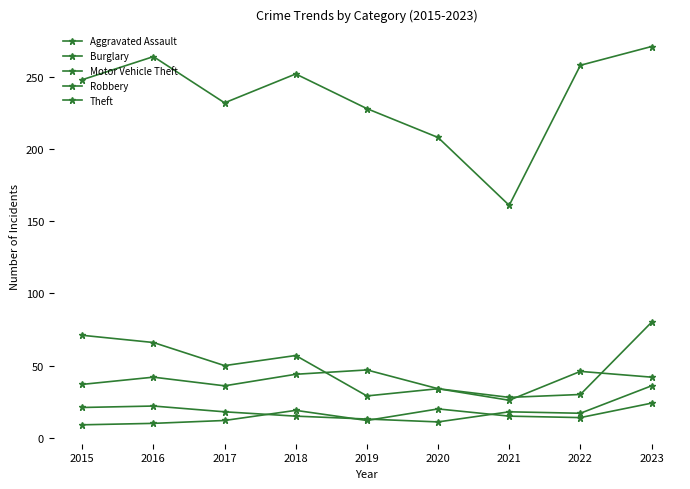

The Aggravated Assault series shows 14 at 2022. True or false?

True